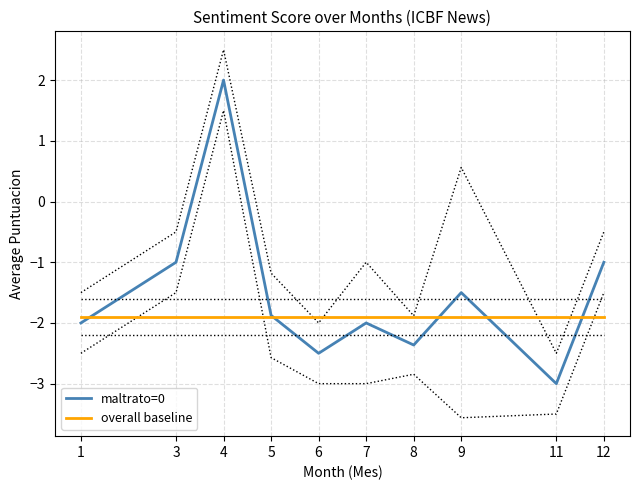

What are all the series names shown in the legend?

maltrato=0, overall baseline